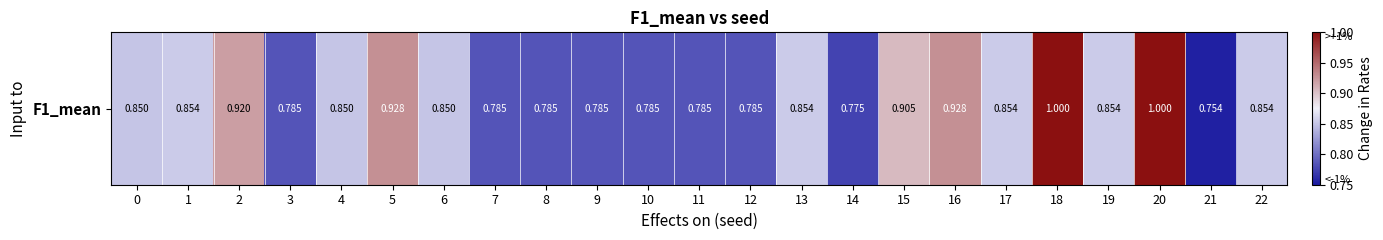

What is the change in value from 3 to 4?

+0.1